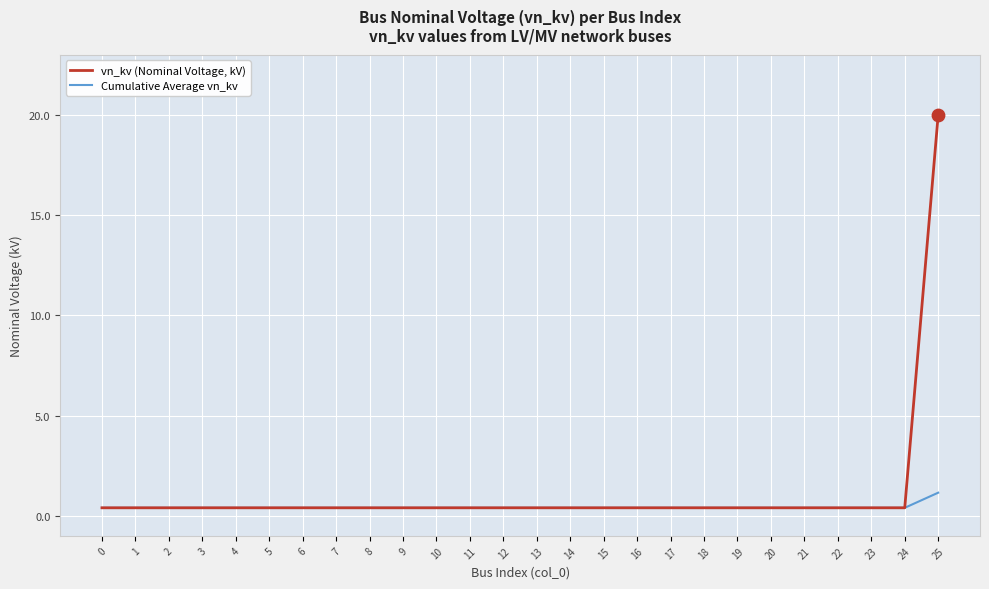

Which series has the largest total across all categories?

vn_kv (Nominal Voltage, kV)